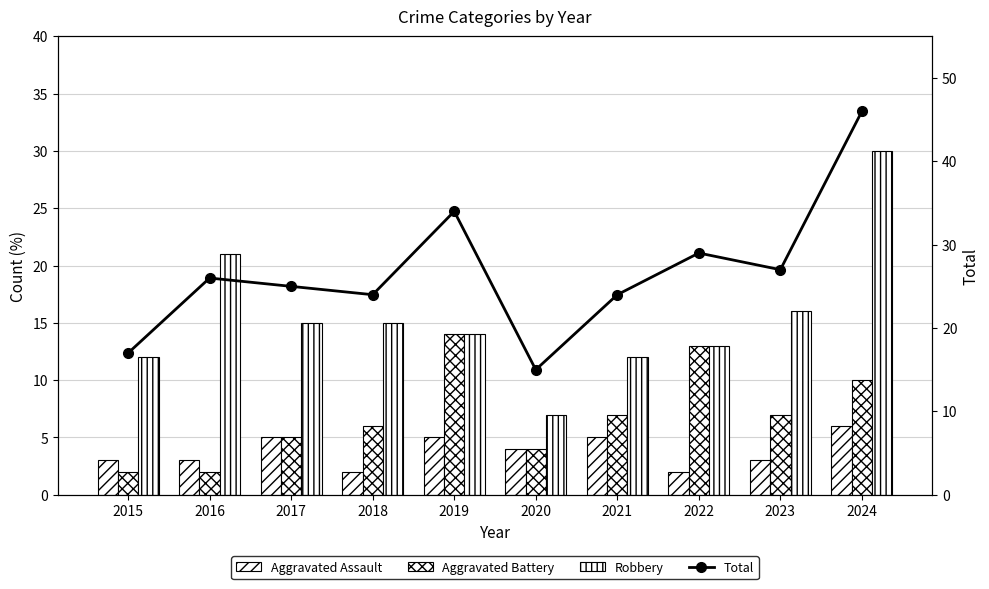

Are the bars horizontal?

No